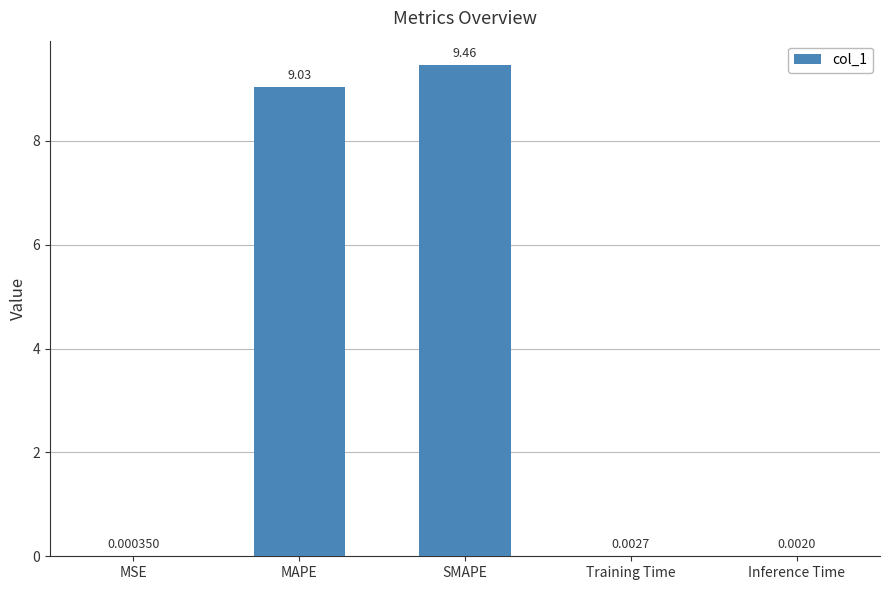

What is the sum of the values at SMAPE and Inference Time?

9.5